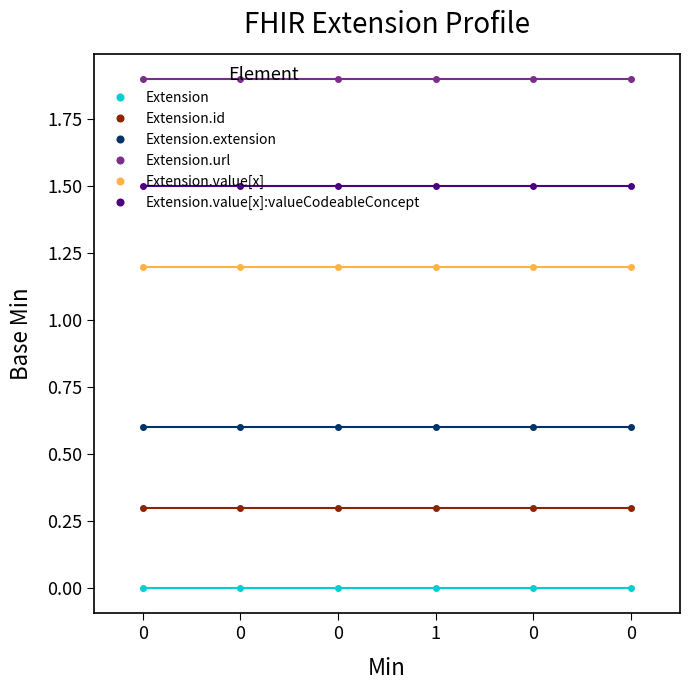

True or false: Extension.url and Extension.value[x]:valueCodeableConcept intersect in this chart.

False